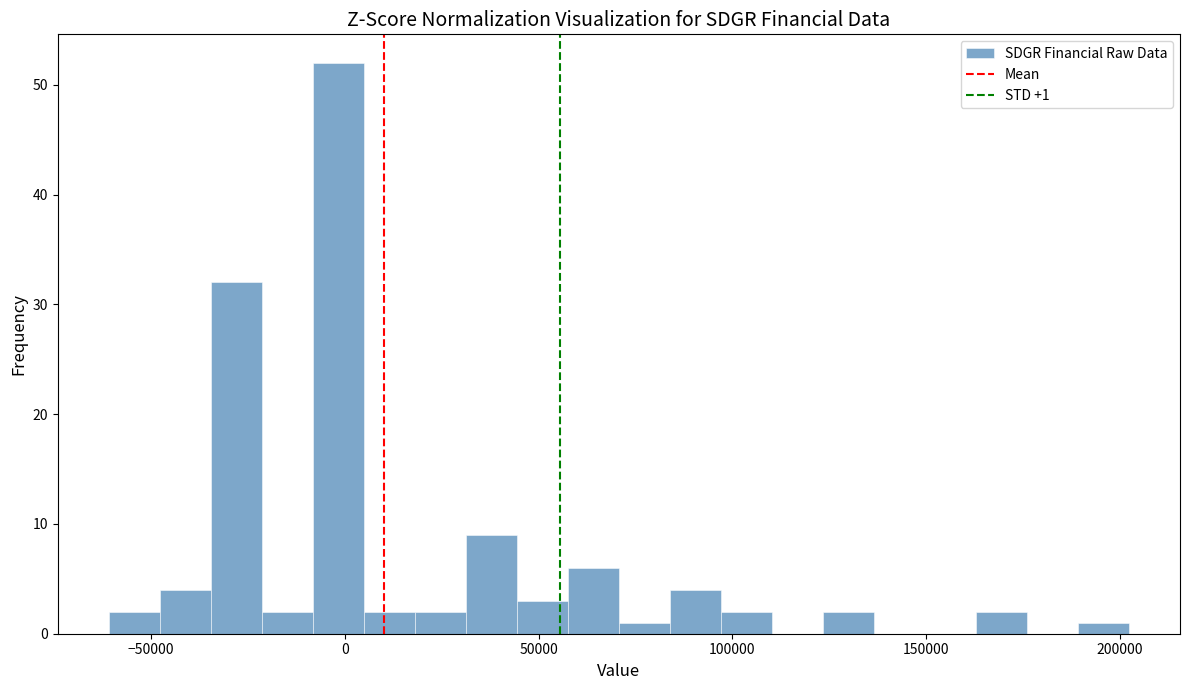

Around what value on the x-axis is the tallest bar? Give the approximate position of its centre, as read against the axis.

0